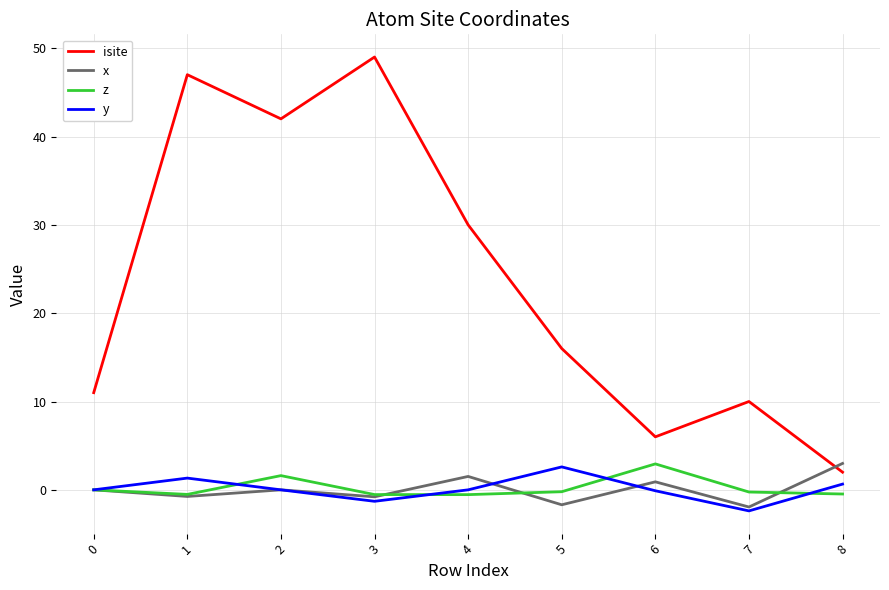

True or false: x has a value of -0.8 at 3.

True